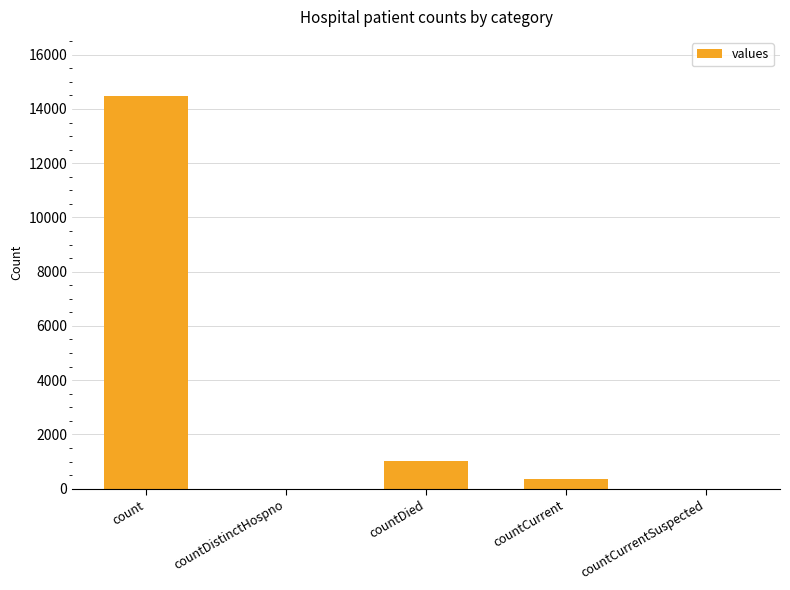

Approximately how many times larger is the value at countDied compared to count?

0.1